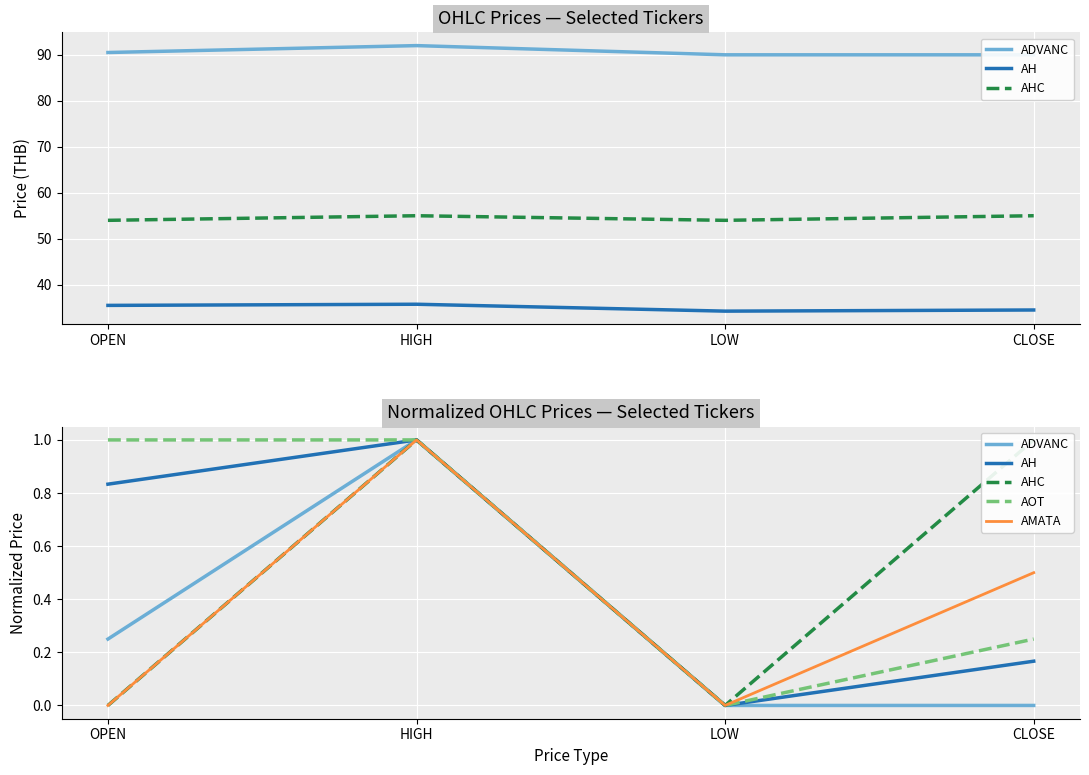

What is the label of the 2nd point from the left?

HIGH